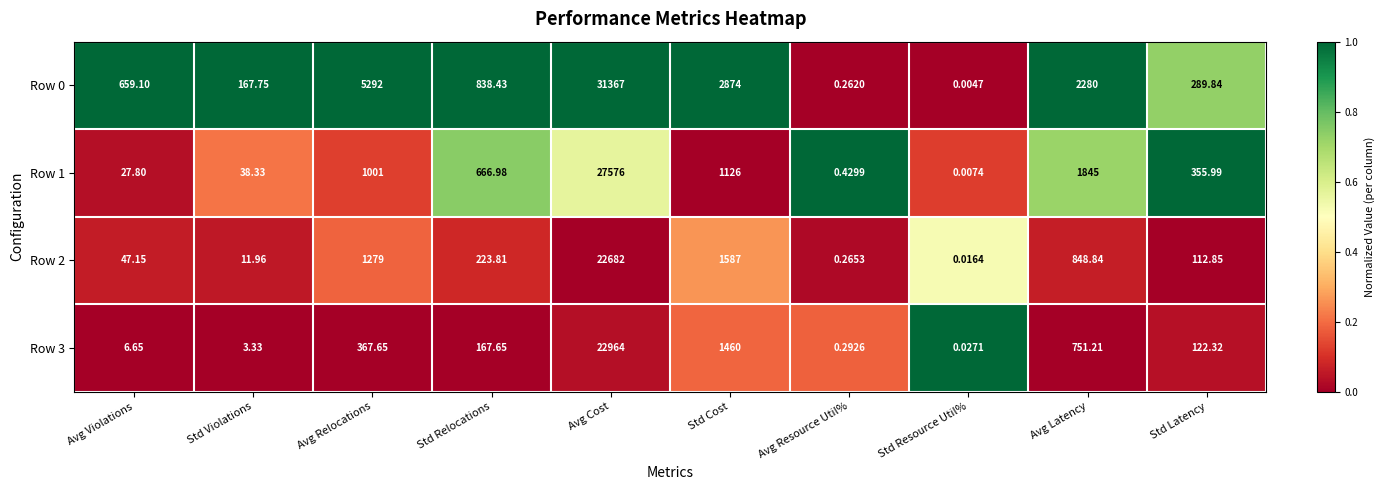

At which label is Row 2 closest to 11341?

Std Cost